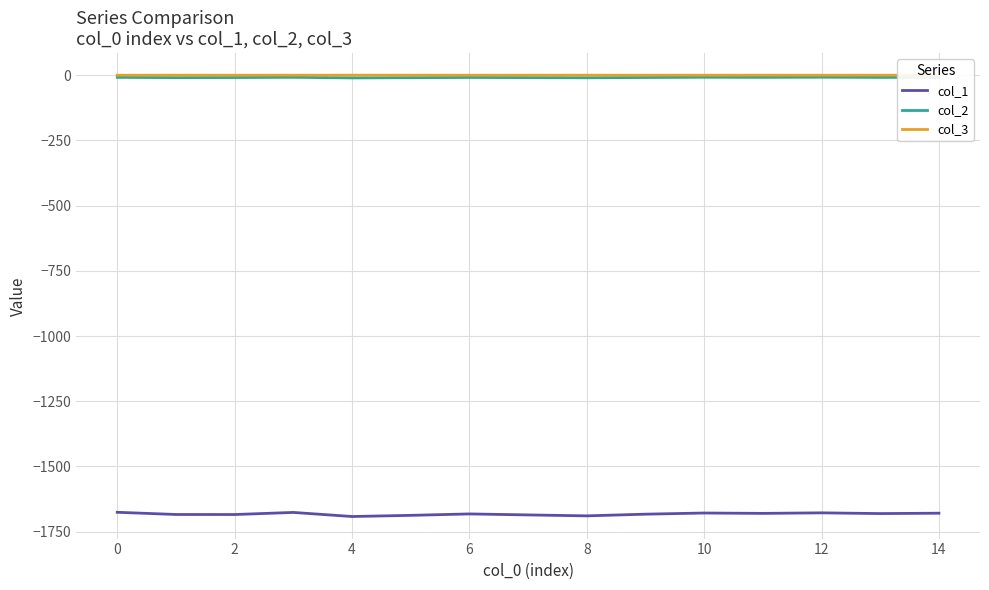

True or false: col_3 and col_1 cross at least once.

False